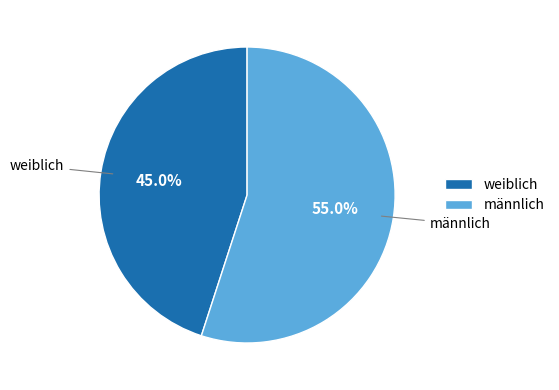

To the nearest percent, what is the average slice percentage?

50%